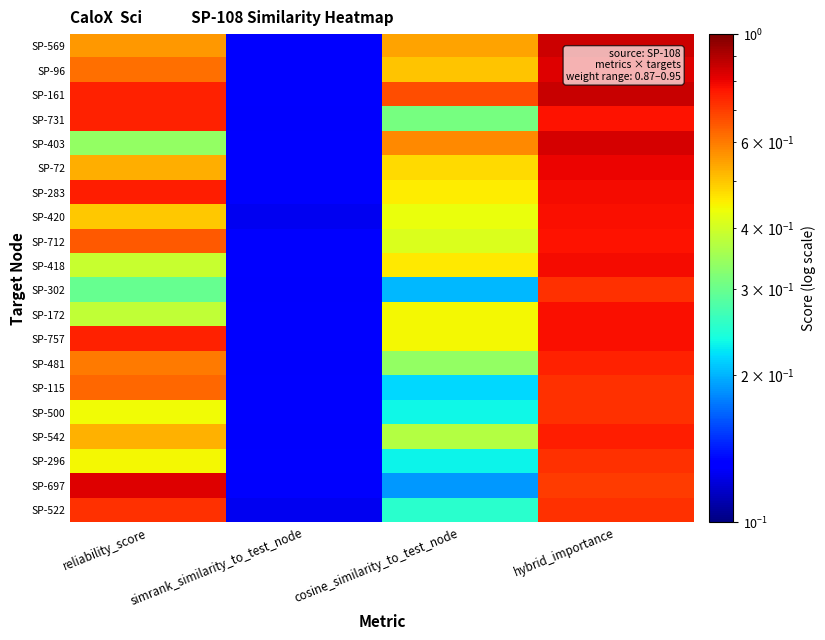

Rank the series at cosine_similarity_to_test_node from highest to lowest value.

SP-161, SP-403, SP-569, SP-96, SP-72, SP-418, SP-283, SP-757, SP-172, SP-420, SP-712, SP-542, SP-481, SP-731, SP-522, SP-500, SP-296, SP-115, SP-302, SP-697